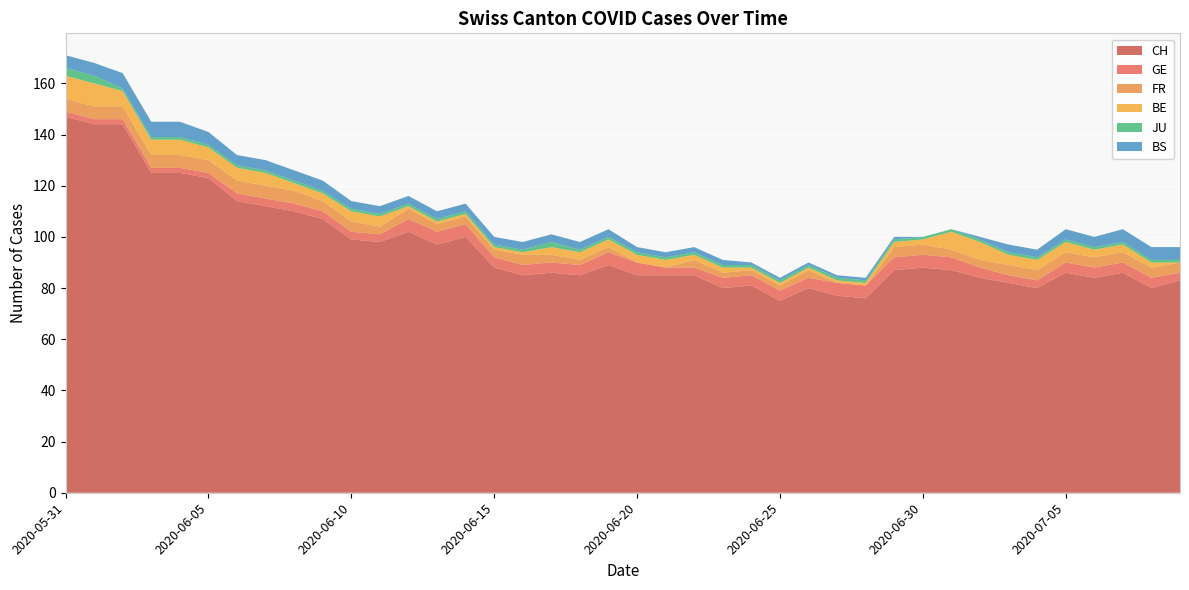

Reading left to right, transcribe all the data shown in this chart.

CH: 2020-05-31=147	2020-06-01=144	2020-06-02=144	2020-06-03=125	2020-06-04=125	2020-06-05=123	2020-06-06=114	2020-06-07=112	2020-06-08=110	2020-06-09=107	2020-06-10=99	2020-06-11=98	2020-06-12=102	2020-06-13=97	2020-06-14=100	2020-06-15=88	2020-06-16=85	2020-06-17=86	2020-06-18=85	2020-06-19=89	2020-06-20=85	2020-06-21=85	2020-06-22=85	2020-06-23=80	2020-06-24=81	2020-06-25=75	2020-06-26=80	2020-06-27=77	2020-06-28=76	2020-06-29=87	2020-06-30=88	2020-07-01=87	2020-07-02=84	2020-07-03=82	2020-07-04=80	2020-07-05=86	2020-07-06=84	2020-07-07=86	2020-07-08=80	2020-07-09=83
GE: 2020-05-31=2	2020-06-01=2	2020-06-02=2	2020-06-03=2	2020-06-04=2	2020-06-05=2	2020-06-06=3	2020-06-07=3	2020-06-08=3	2020-06-09=3	2020-06-10=3	2020-06-11=3	2020-06-12=5	2020-06-13=5	2020-06-14=5	2020-06-15=4	2020-06-16=4	2020-06-17=4	2020-06-18=4	2020-06-19=5	2020-06-20=5	2020-06-21=3	2020-06-22=3	2020-06-23=4	2020-06-24=4	2020-06-25=4	2020-06-26=4	2020-06-27=5	2020-06-28=5	2020-06-29=5	2020-06-30=5	2020-07-01=5	2020-07-02=4	2020-07-03=3	2020-07-04=3	2020-07-05=4	2020-07-06=4	2020-07-07=4	2020-07-08=4	2020-07-09=3
FR: 2020-05-31=5	2020-06-01=5	2020-06-02=5	2020-06-03=5	2020-06-04=5	2020-06-05=5	2020-06-06=5	2020-06-07=5	2020-06-08=5	2020-06-09=4	2020-06-10=4	2020-06-11=3	2020-06-12=4	2020-06-13=3	2020-06-14=3	2020-06-15=3	2020-06-16=4	2020-06-17=3	2020-06-18=2	2020-06-19=2	2020-06-20=0	2020-06-21=0	2020-06-22=3	2020-06-23=2	2020-06-24=2	2020-06-25=2	2020-06-26=3	2020-06-27=0	2020-06-28=0	2020-06-29=4	2020-06-30=4	2020-07-01=3	2020-07-02=3	2020-07-03=4	2020-07-04=4	2020-07-05=4	2020-07-06=4	2020-07-07=4	2020-07-08=4	2020-07-09=4
BE: 2020-05-31=9	2020-06-01=9	2020-06-02=6	2020-06-03=6	2020-06-04=6	2020-06-05=5	2020-06-06=5	2020-06-07=5	2020-06-08=3	2020-06-09=3	2020-06-10=4	2020-06-11=4	2020-06-12=1	2020-06-13=1	2020-06-14=1	2020-06-15=1	2020-06-16=1	2020-06-17=3	2020-06-18=3	2020-06-19=3	2020-06-20=3	2020-06-21=3	2020-06-22=2	2020-06-23=2	2020-06-24=1	2020-06-25=1	2020-06-26=1	2020-06-27=1	2020-06-28=1	2020-06-29=2	2020-06-30=2	2020-07-01=7	2020-07-02=7	2020-07-03=4	2020-07-04=4	2020-07-05=4	2020-07-06=3	2020-07-07=3	2020-07-08=2	2020-07-09=0
JU: 2020-05-31=3	2020-06-01=3	2020-06-02=1	2020-06-03=1	2020-06-04=1	2020-06-05=1	2020-06-06=1	2020-06-07=1	2020-06-08=1	2020-06-09=1	2020-06-10=1	2020-06-11=1	2020-06-12=1	2020-06-13=1	2020-06-14=1	2020-06-15=1	2020-06-16=1	2020-06-17=2	2020-06-18=1	2020-06-19=1	2020-06-20=1	2020-06-21=1	2020-06-22=1	2020-06-23=1	2020-06-24=1	2020-06-25=1	2020-06-26=1	2020-06-27=1	2020-06-28=1	2020-06-29=1	2020-06-30=1	2020-07-01=1	2020-07-02=1	2020-07-03=1	2020-07-04=1	2020-07-05=1	2020-07-06=1	2020-07-07=1	2020-07-08=1	2020-07-09=1
BS: 2020-05-31=5	2020-06-01=5	2020-06-02=6	2020-06-03=6	2020-06-04=6	2020-06-05=5	2020-06-06=4	2020-06-07=4	2020-06-08=4	2020-06-09=4	2020-06-10=3	2020-06-11=3	2020-06-12=3	2020-06-13=3	2020-06-14=3	2020-06-15=3	2020-06-16=3	2020-06-17=3	2020-06-18=3	2020-06-19=3	2020-06-20=2	2020-06-21=2	2020-06-22=2	2020-06-23=2	2020-06-24=1	2020-06-25=1	2020-06-26=1	2020-06-27=1	2020-06-28=1	2020-06-29=1	2020-06-30=0	2020-07-01=0	2020-07-02=1	2020-07-03=3	2020-07-04=3	2020-07-05=4	2020-07-06=4	2020-07-07=5	2020-07-08=5	2020-07-09=5